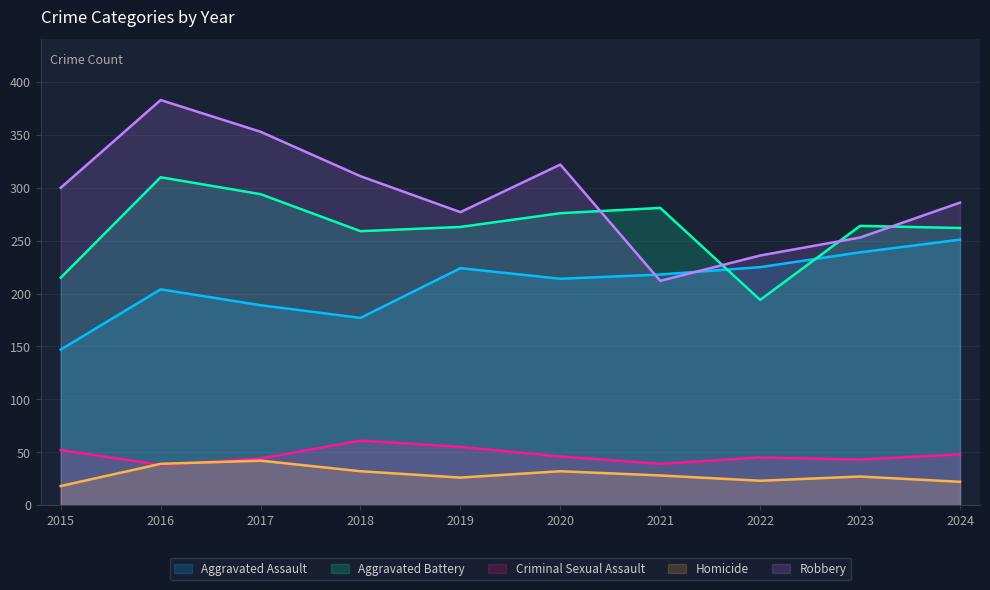

Which series has the largest total across all categories?

Robbery